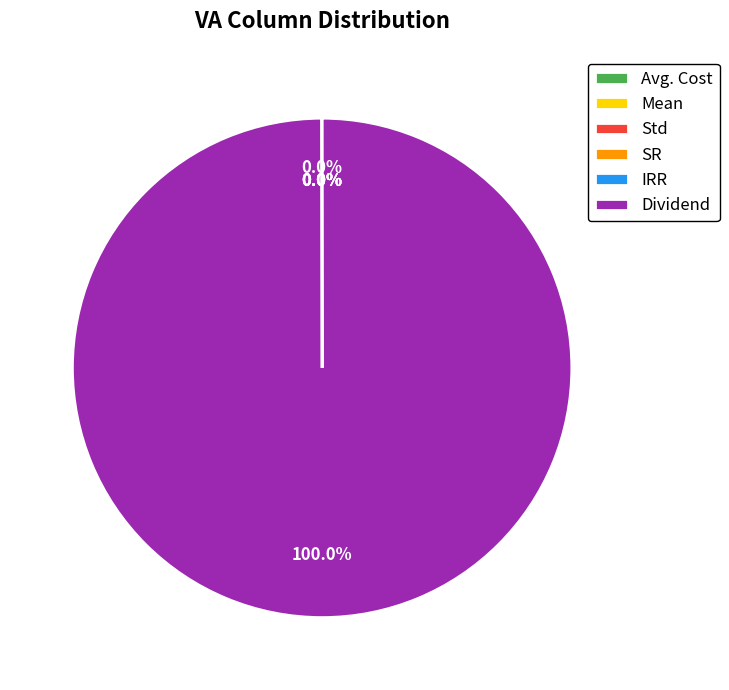

What is the majority slice?

Dividend